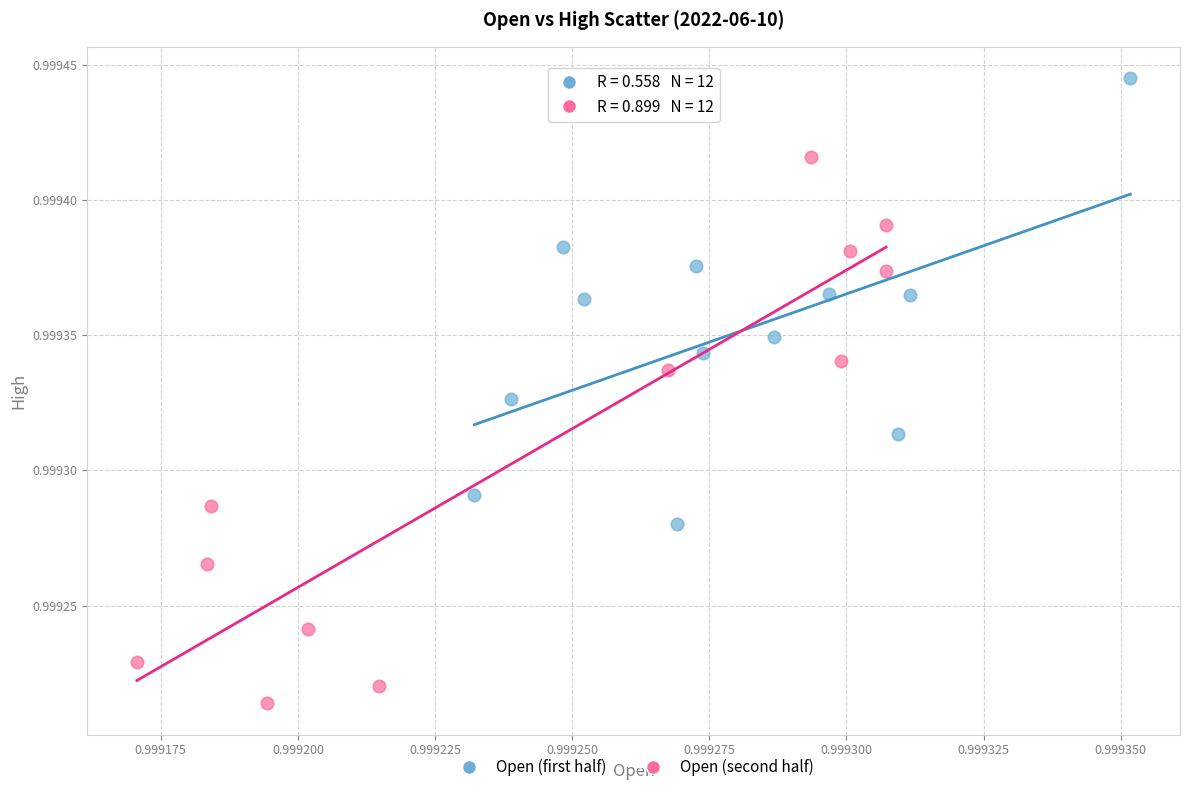

Which series has the widest spread of Y values?

Open (second half)